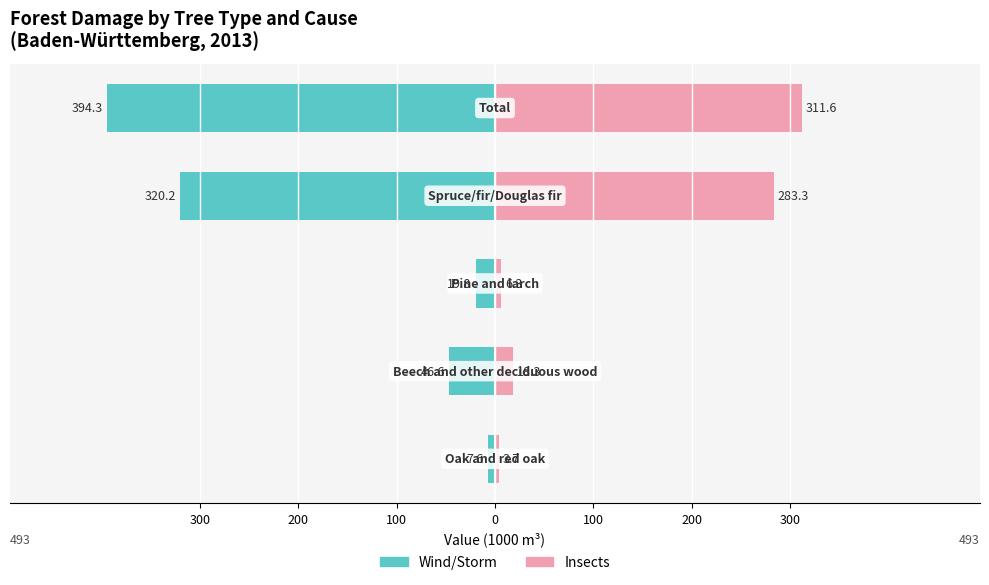

Reading left to right, what are all the values shown in this chart?

Wind/Storm: -7.6	-46.6	-19.8	-320.2	-394.3
Insects: 3.7	18.3	6.3	283.3	311.6